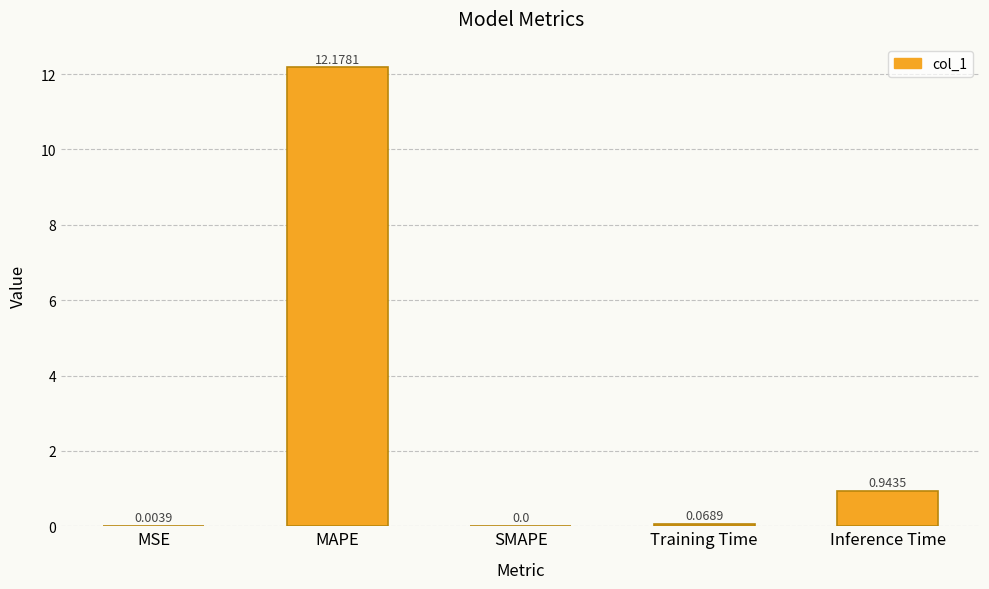

Are the bars grouped side by side (vs. stacked)?

No